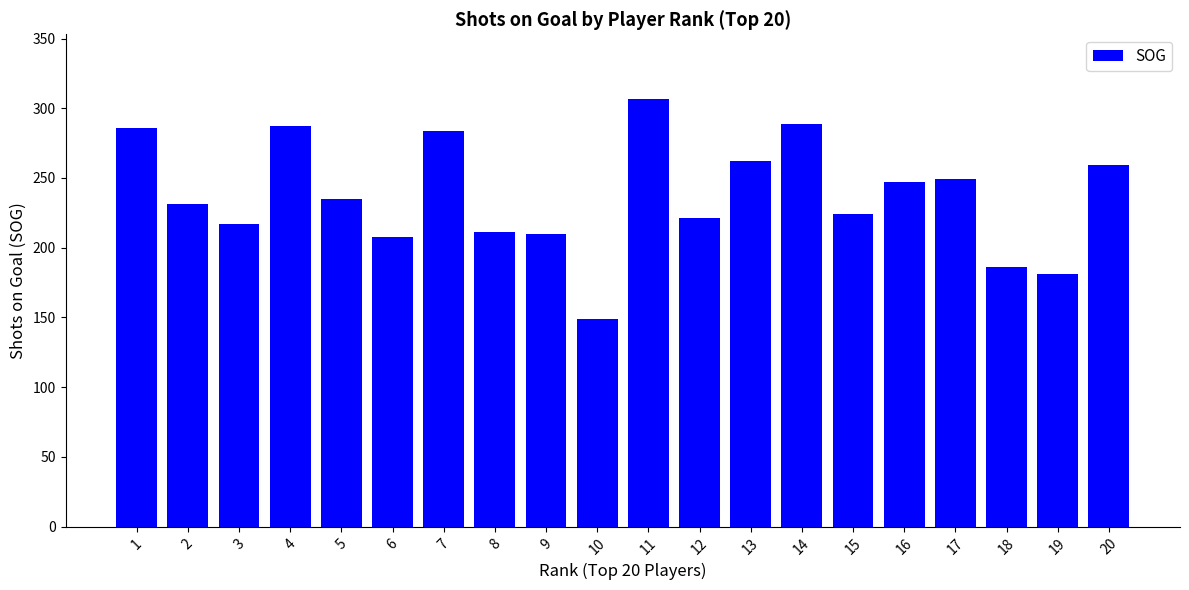

The value at 16 is 66. True or false?

False